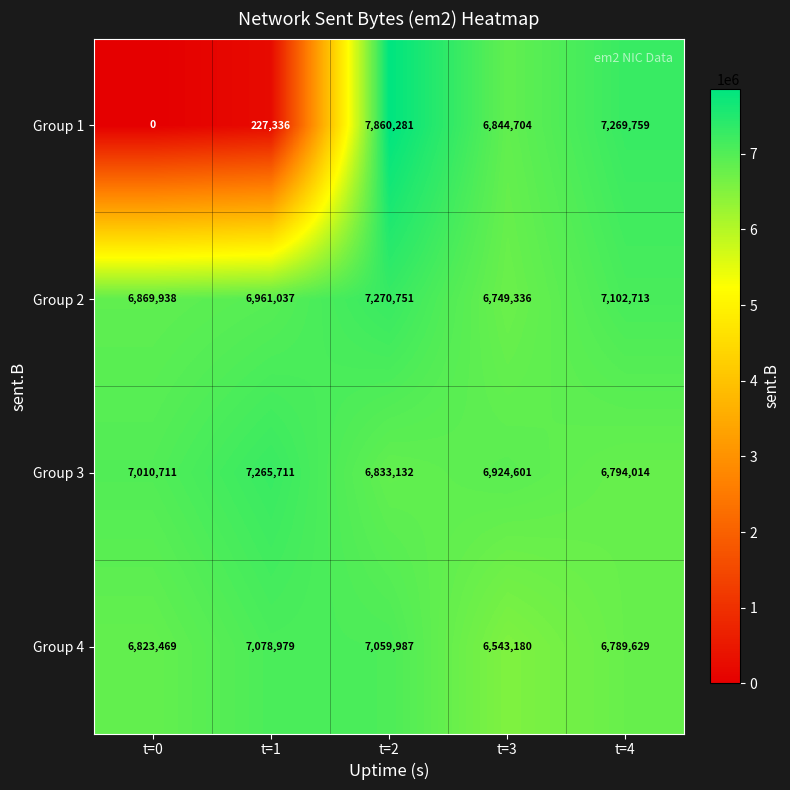

True or false: Group 1 has a value of 4394751 at t=4.

False